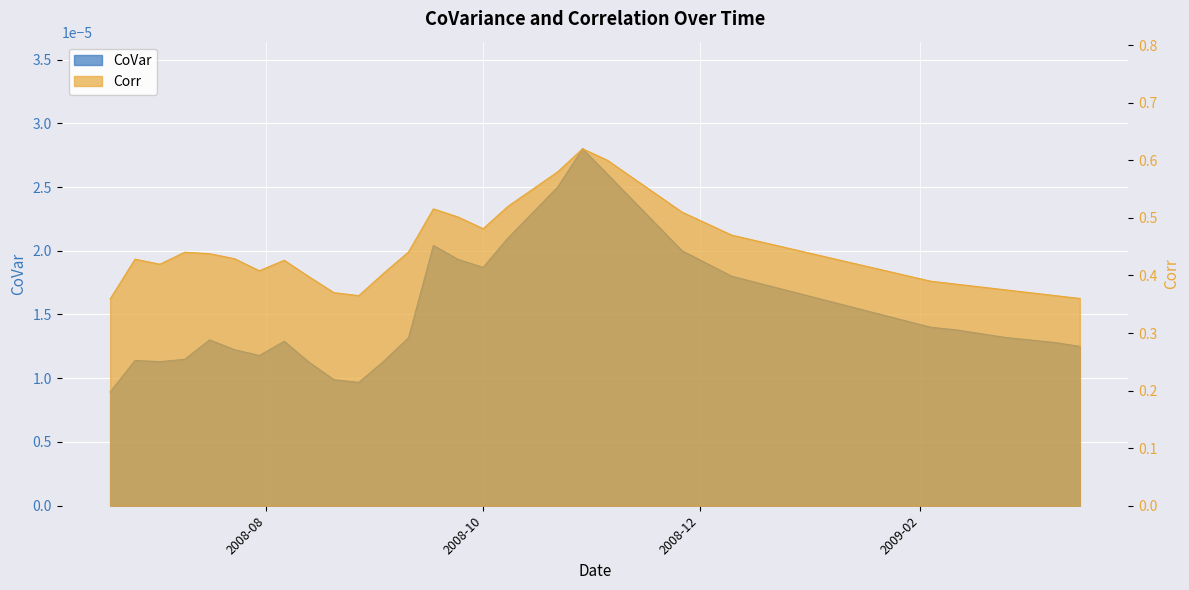

The value of Corr at 2008-08-20 is 0.4. True or false?

True